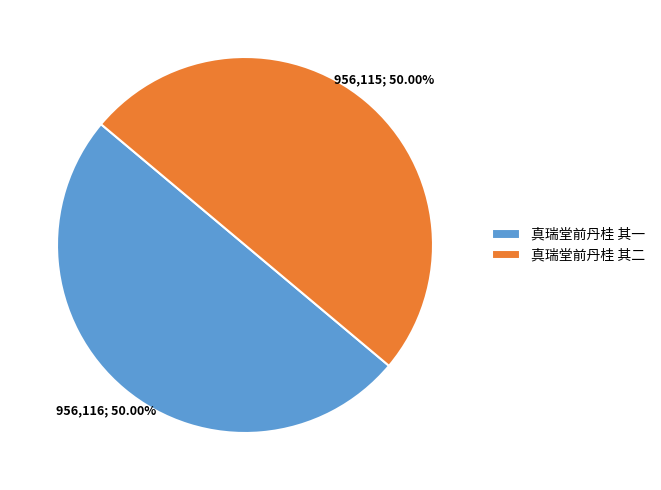

Do 真瑞堂前丹桂 其二 and 真瑞堂前丹桂 其一 together represent more than half of the pie?

Yes